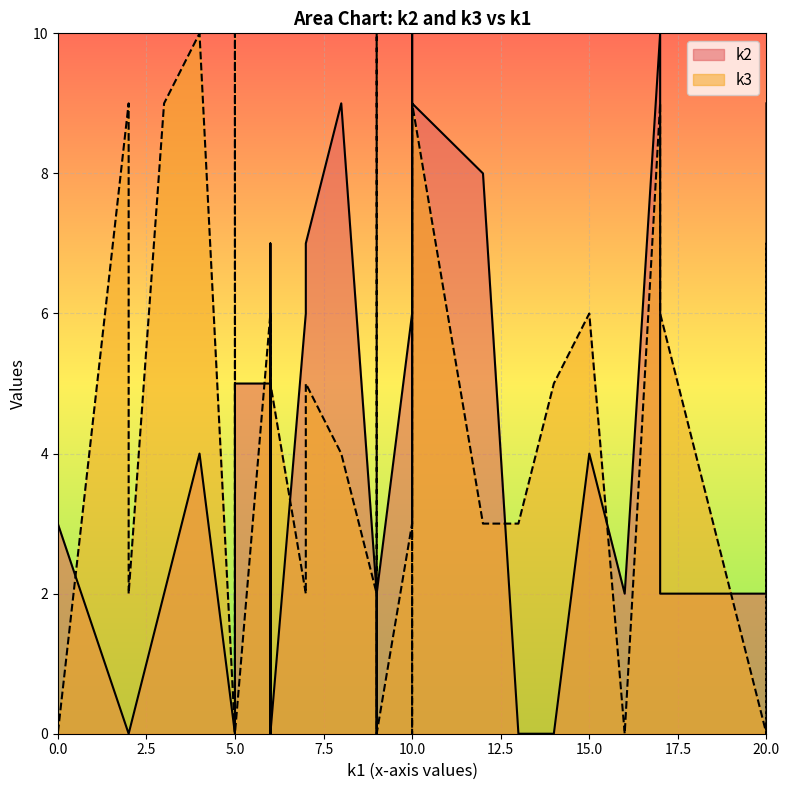

True or false: k1 has a value of 10 at i34.

False